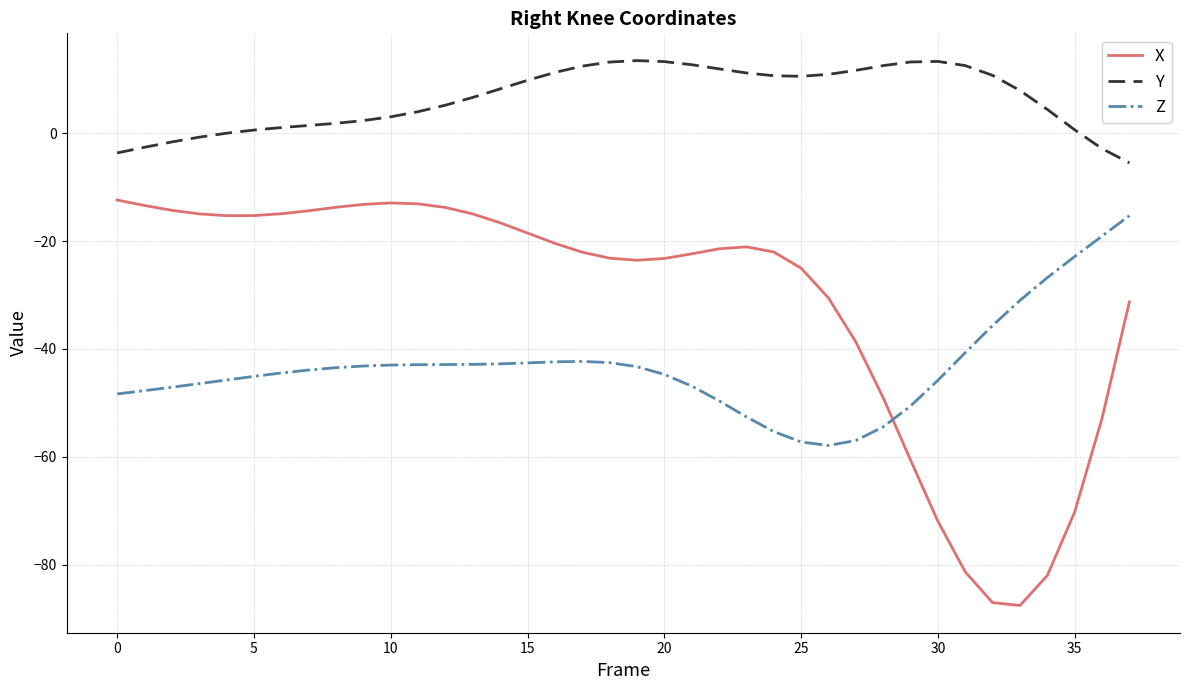

What is the smallest value displayed?

-87.6